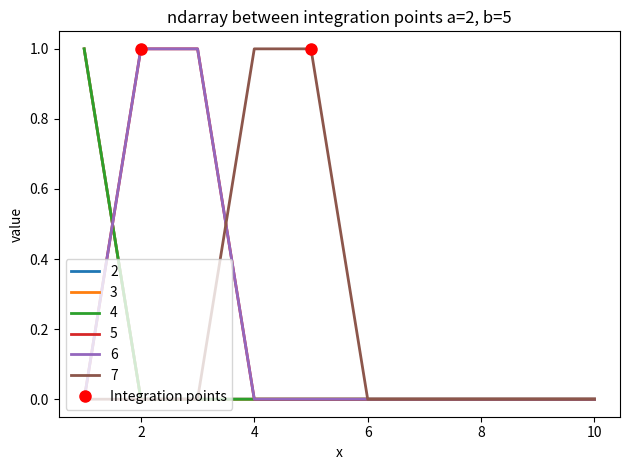

Is this an area chart (filled region under the line)?

No